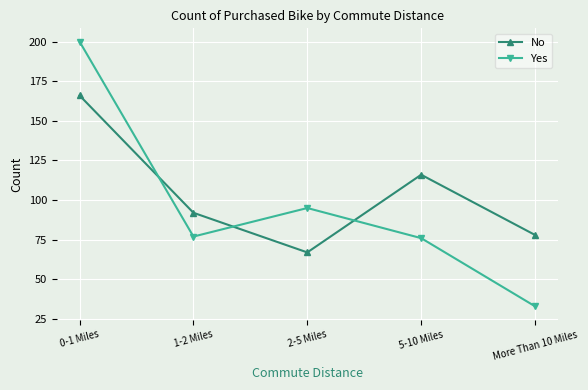

How many lines are shown in the chart?

2